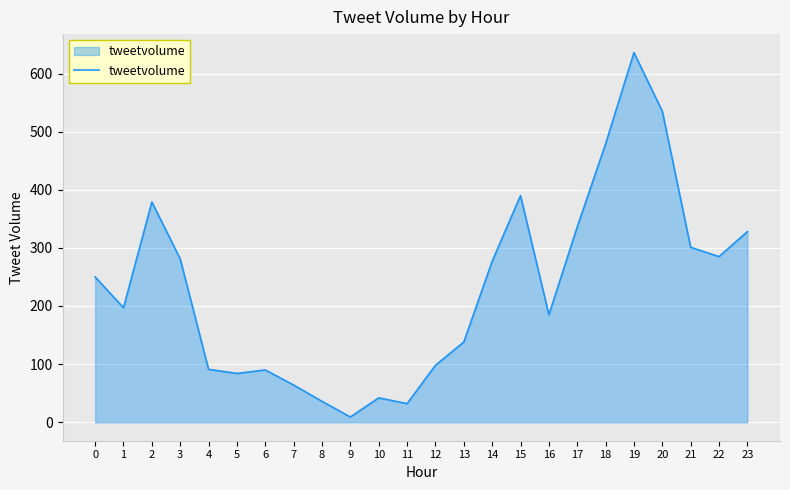

Read the value at 2.

379